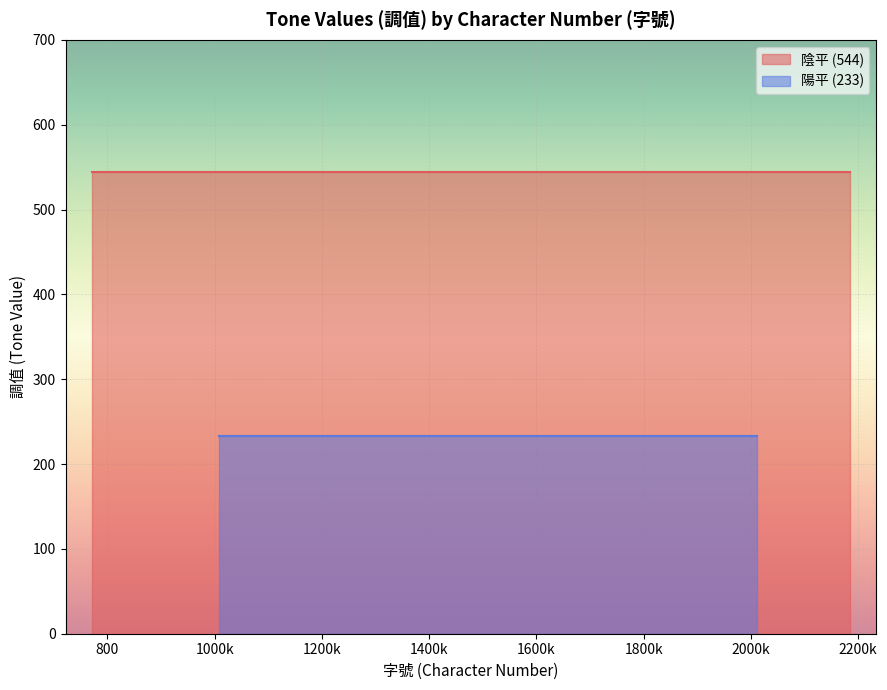

True or false: 陽平 (233) has more than 2 points higher than both neighbors.

False